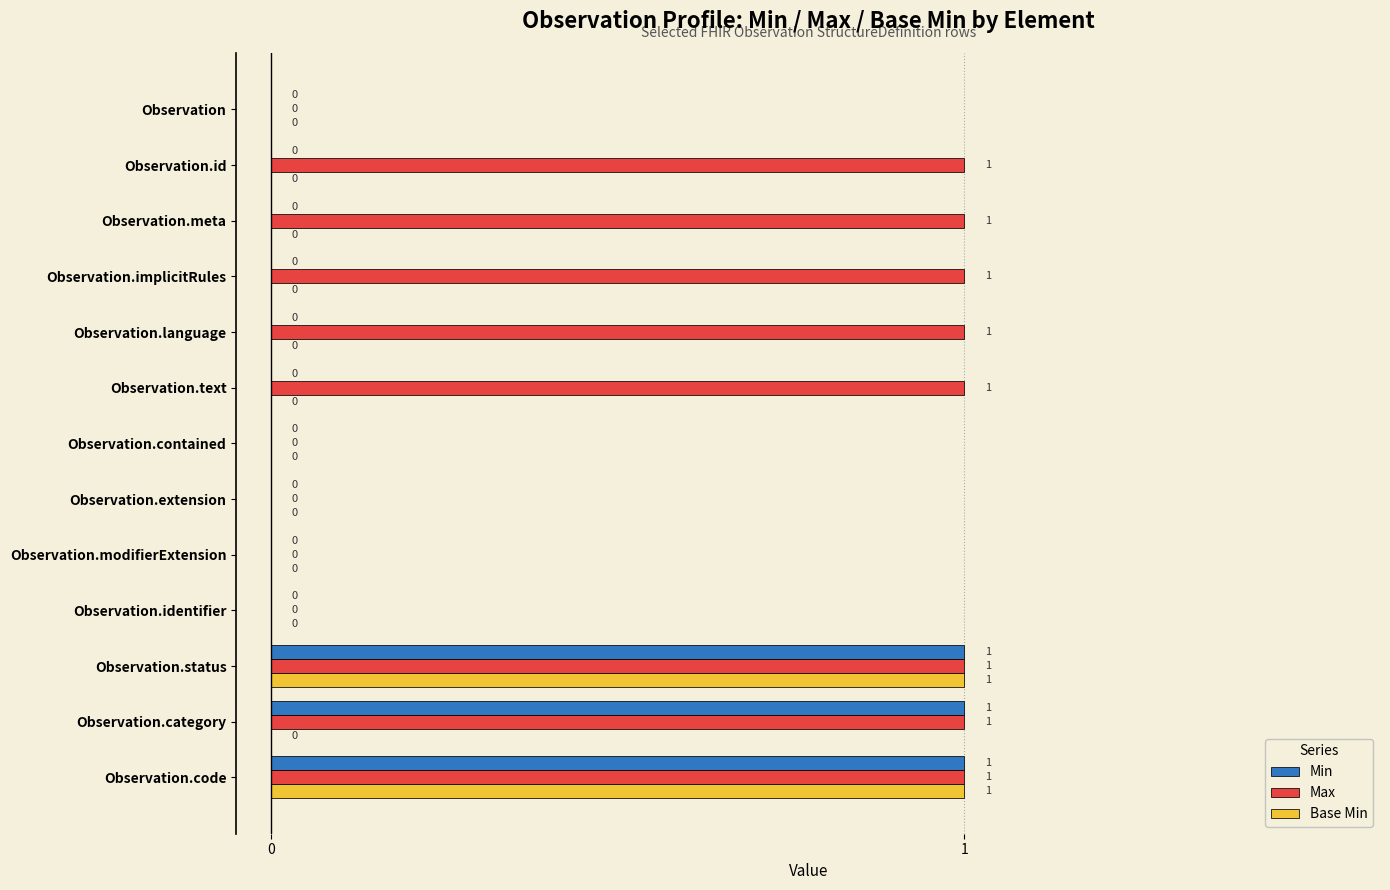

Which series changed the most between Observation.meta and Observation.category?

Min